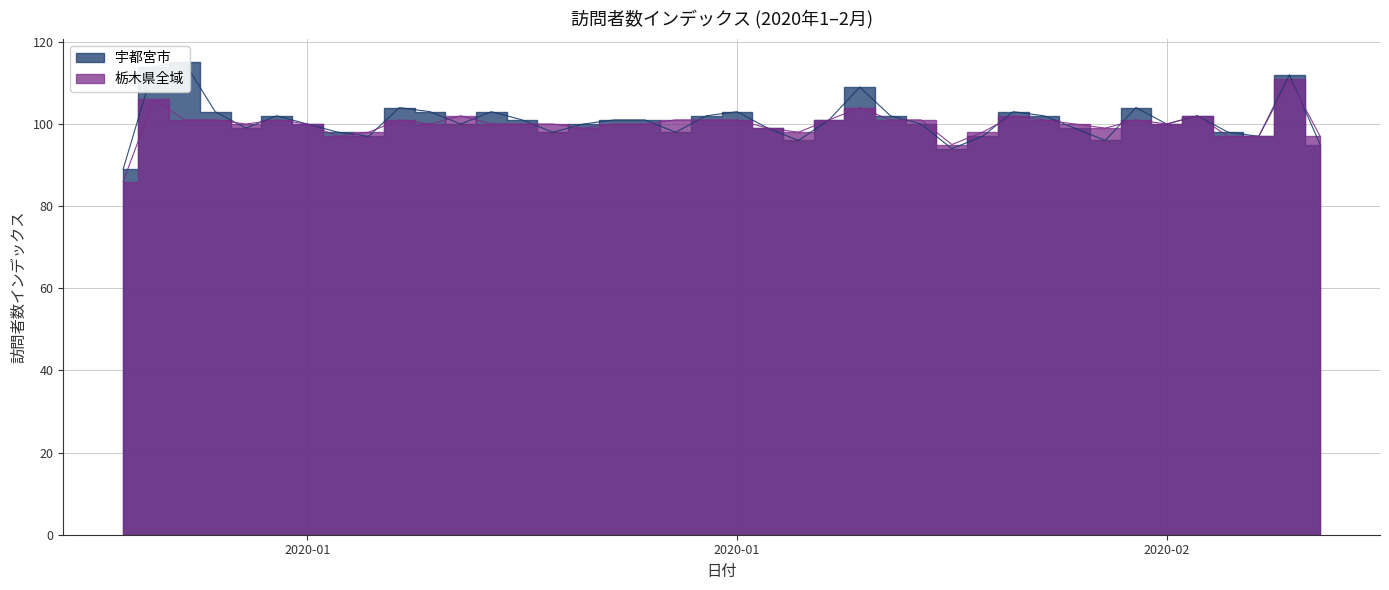

Where does the 宇都宮市 series first go above 101?

2020-01-02